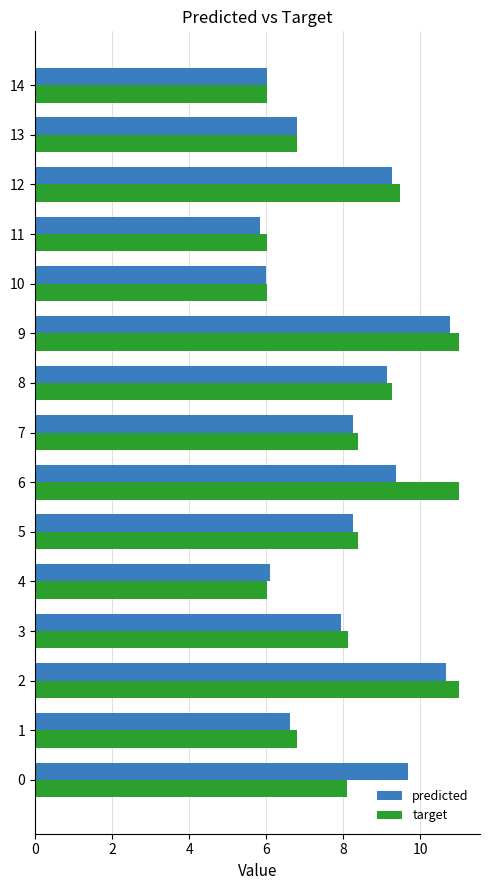

Rank the series by their maximum value, from lowest to highest.

predicted, target